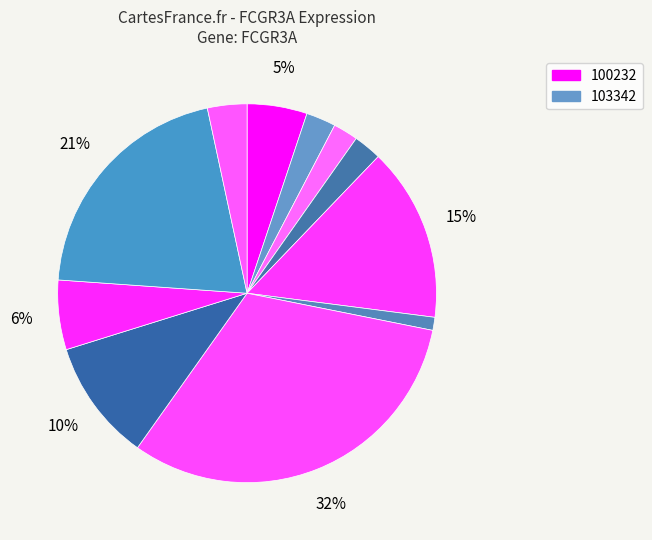

To the nearest percent, what is the average slice percentage?

9%